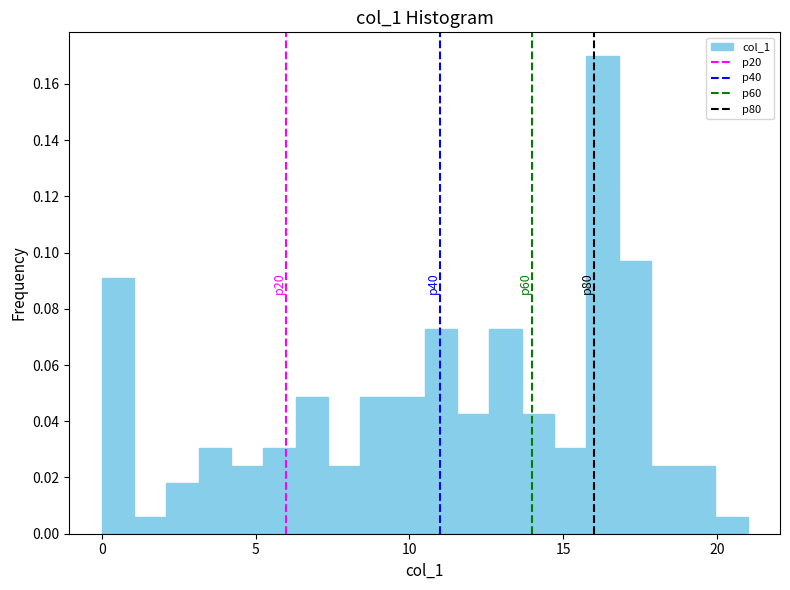

Read against the x-axis, roughly where is the centre of the tallest bar?

16.5